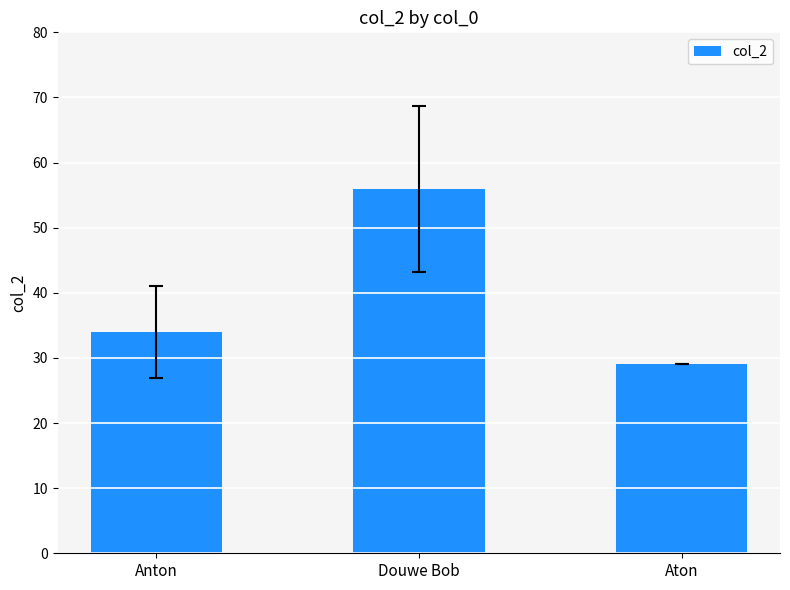

What is the maximum value shown in the chart?

56